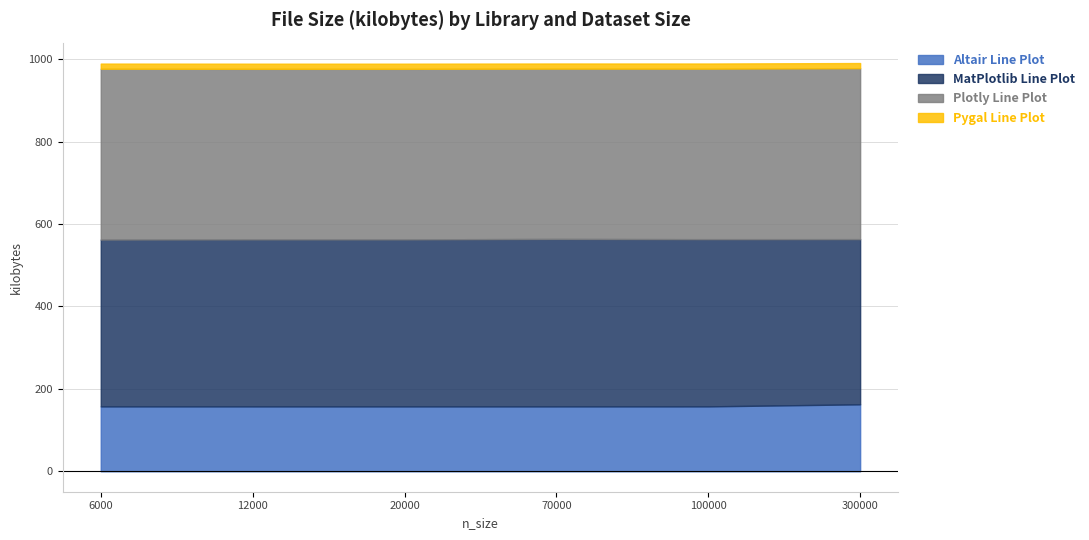

The Altair Line Plot series shows 271.2 at 12000. True or false?

False